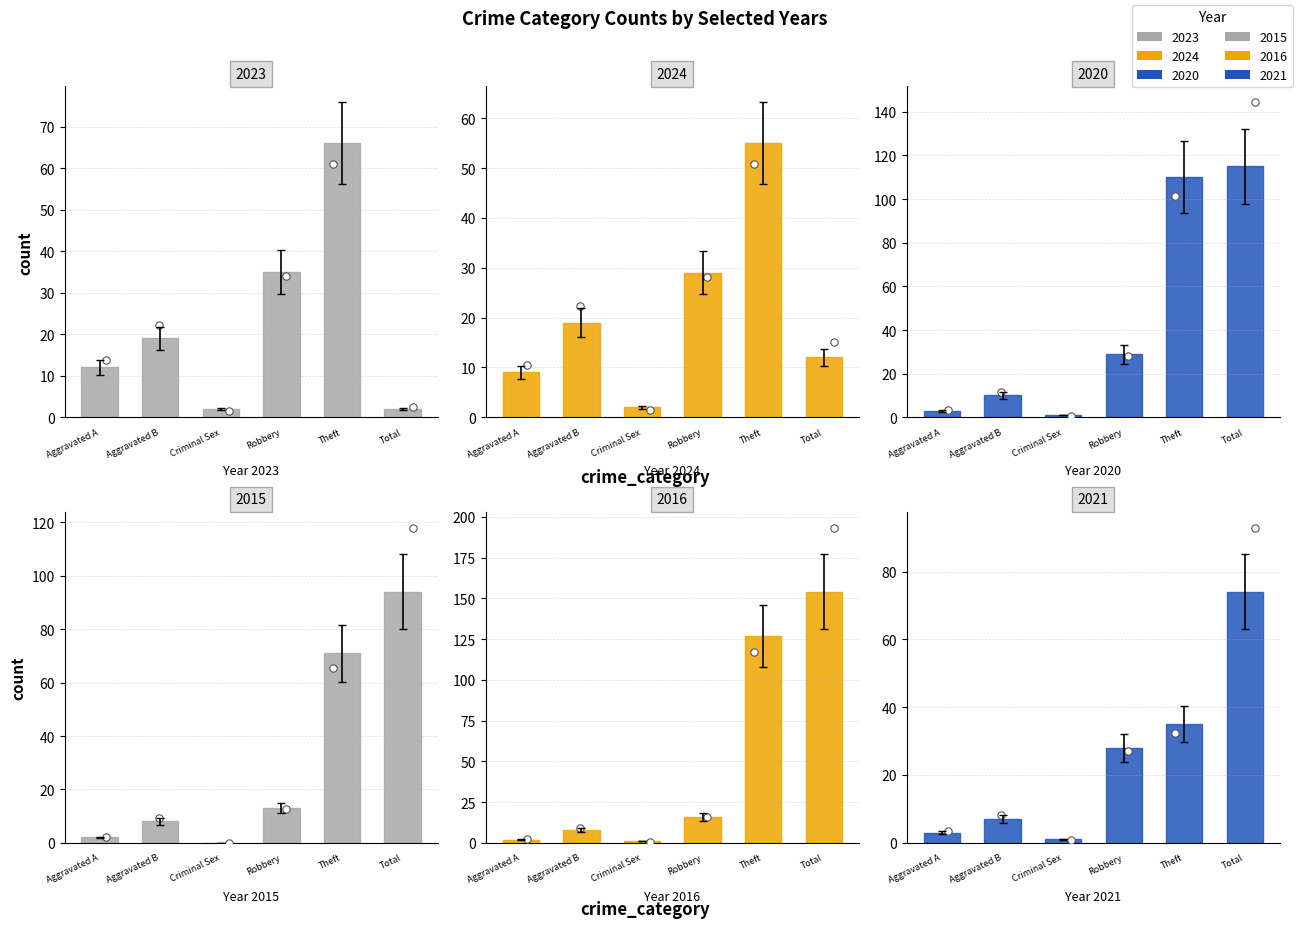

At how many categories does at least one series exceed 49?

2